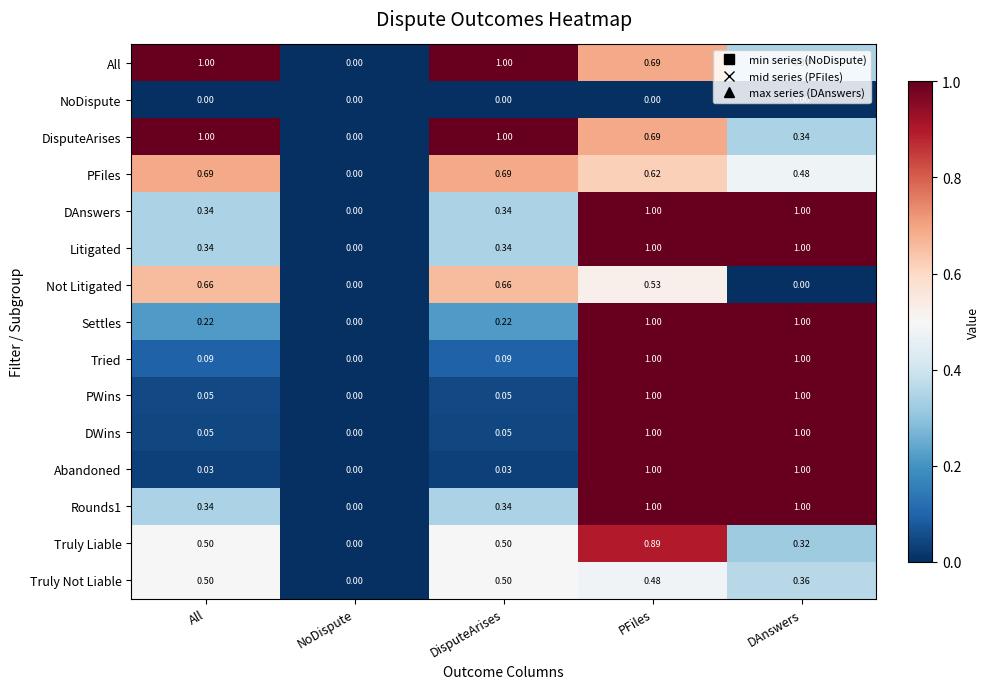

At which category is the sum across all series the highest?

PFiles